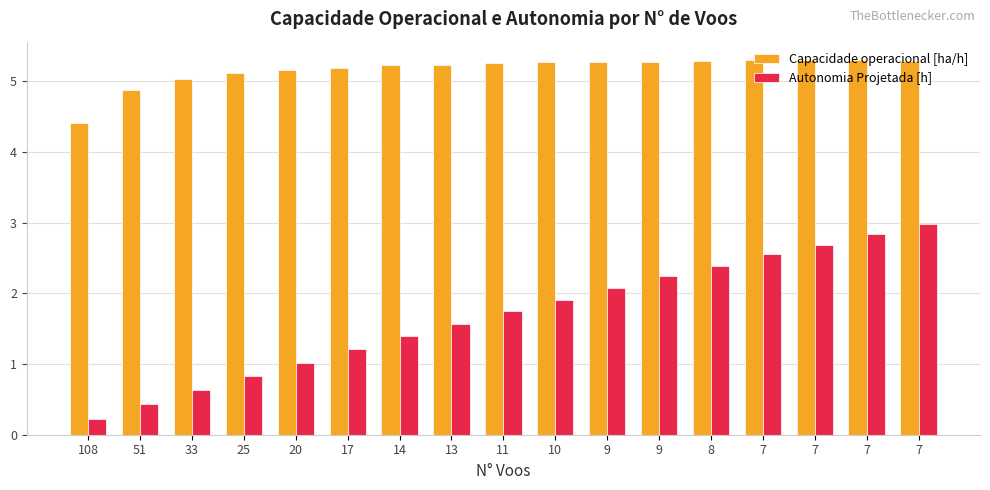

What are all the series names shown in the legend?

Capacidade operacional [ha/h], Autonomia Projetada [h]